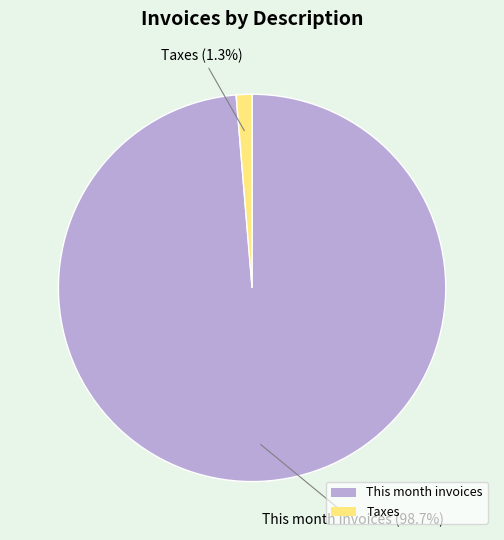

Combined, what portion of the pie is Taxes and This month invoices?

100.0%